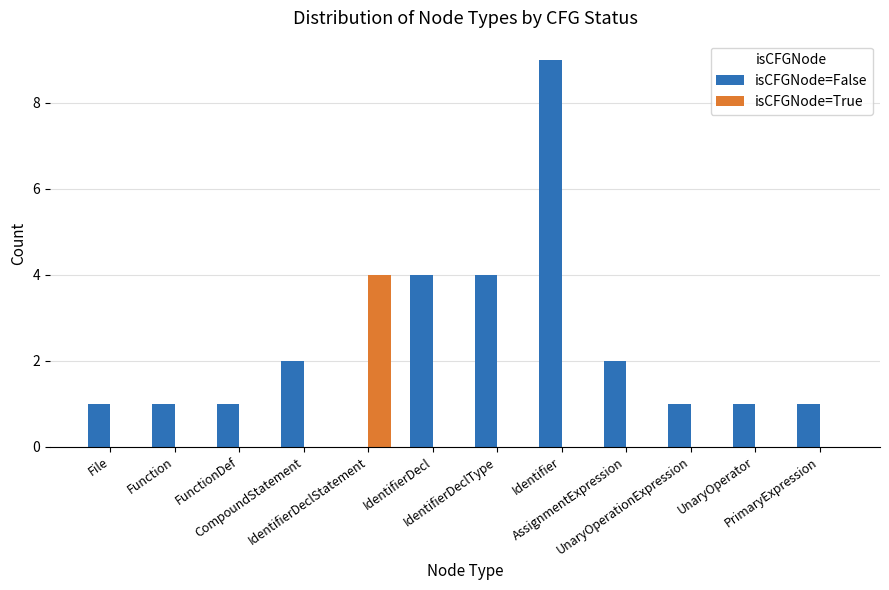

What is the highest value of the isCFGNode=True series?

4